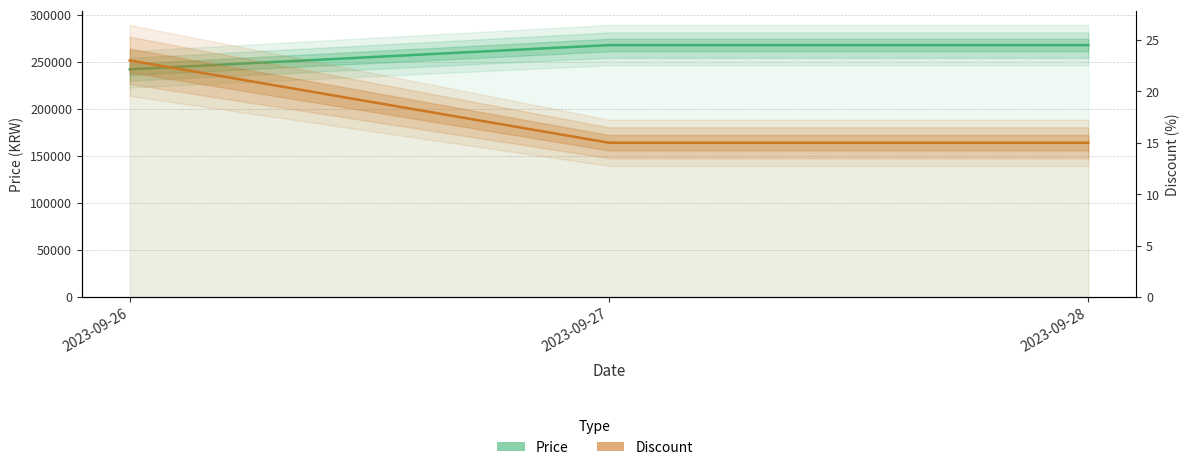

At which label is Discount closest to 19?

2023-09-26